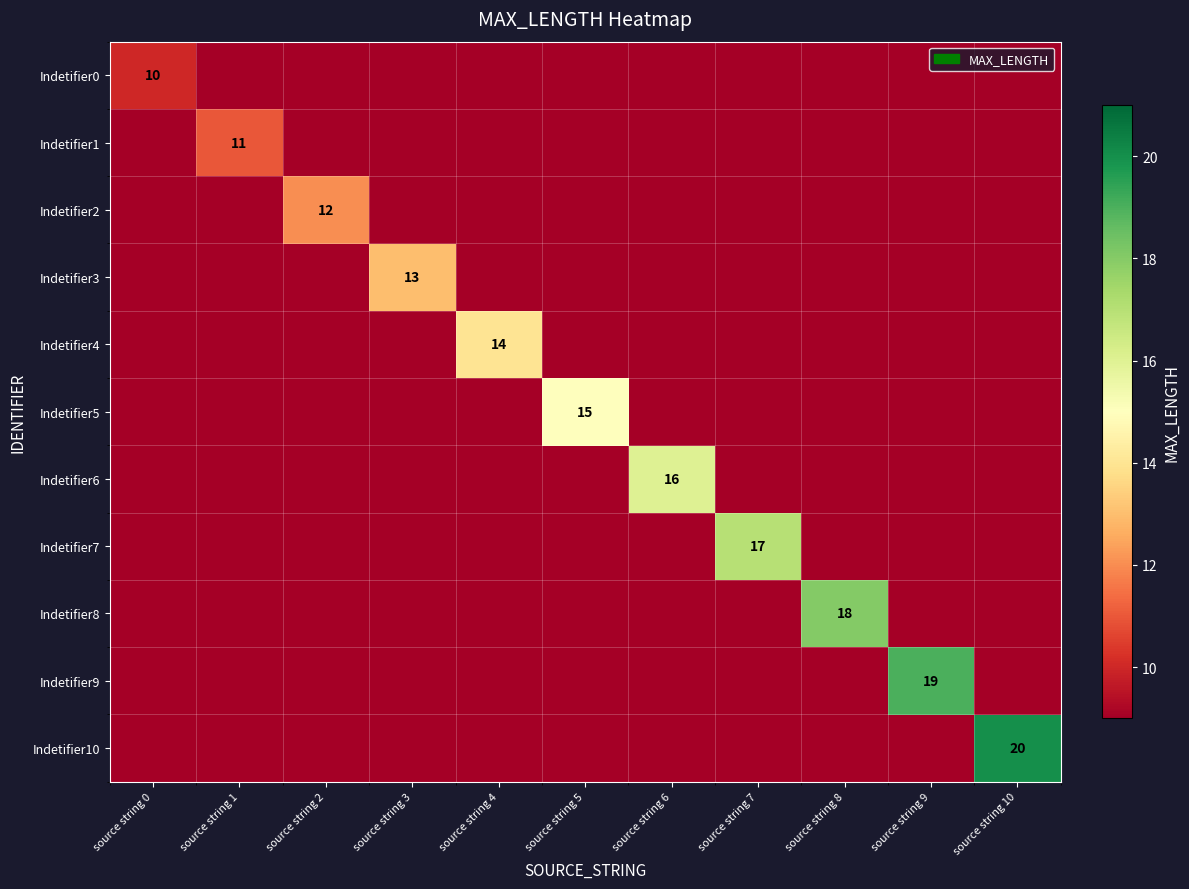

True or false: Indetifier4 has a value of 14 at source string 4.

True